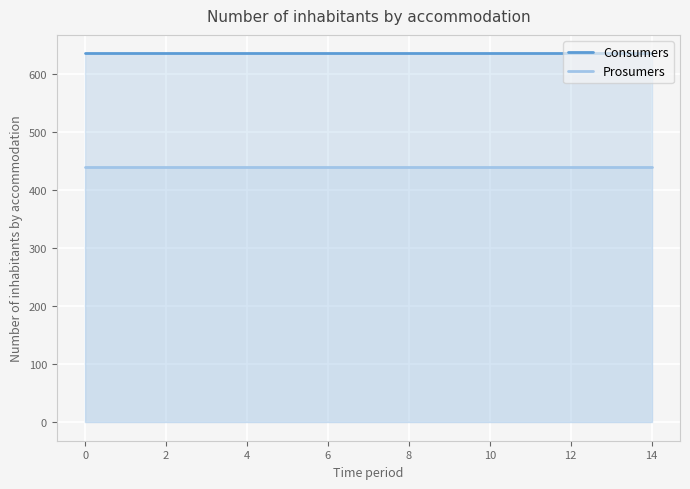

True or false: Prosumers and Consumers intersect in this chart.

False